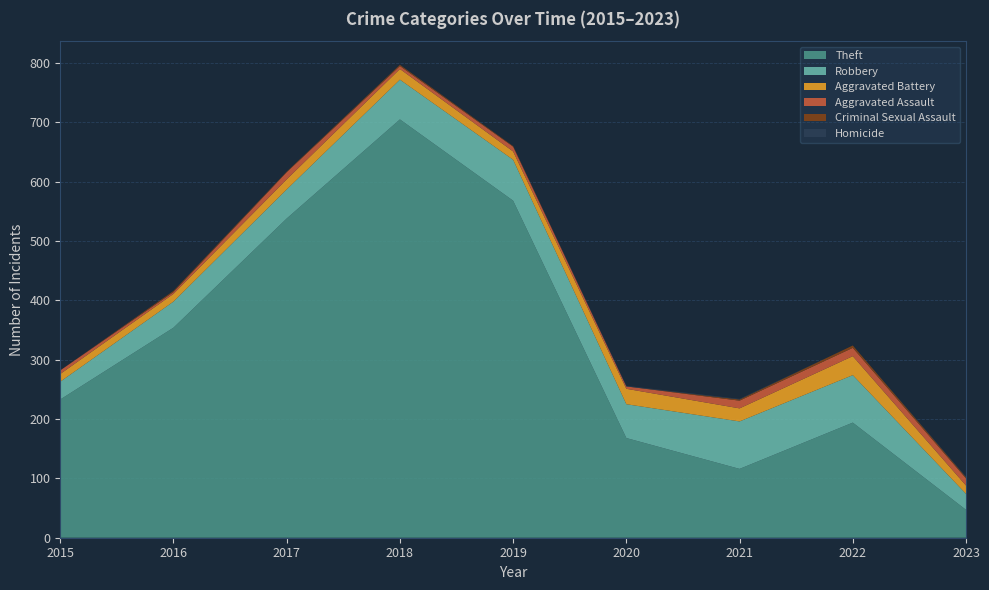

Reading left to right, transcribe all the data shown in this chart.

Theft: 2015=233	2016=354	2017=538	2018=705	2019=568	2020=168	2021=116	2022=194	2023=47
Robbery: 2015=30	2016=44	2017=49	2018=67	2019=69	2020=57	2021=80	2022=80	2023=27
Aggravated Battery: 2015=13	2016=13	2017=17	2018=18	2019=14	2020=26	2021=22	2022=32	2023=14
Aggravated Assault: 2015=6	2016=3	2017=12	2018=5	2019=8	2020=4	2021=13	2022=14	2023=12
Criminal Sexual Assault: 2015=0	2016=2	2017=1	2018=2	2019=1	2020=0	2021=2	2022=4	2023=2
Homicide: 2015=0	2016=0	2017=0	2018=0	2019=0	2020=1	2021=1	2022=0	2023=1